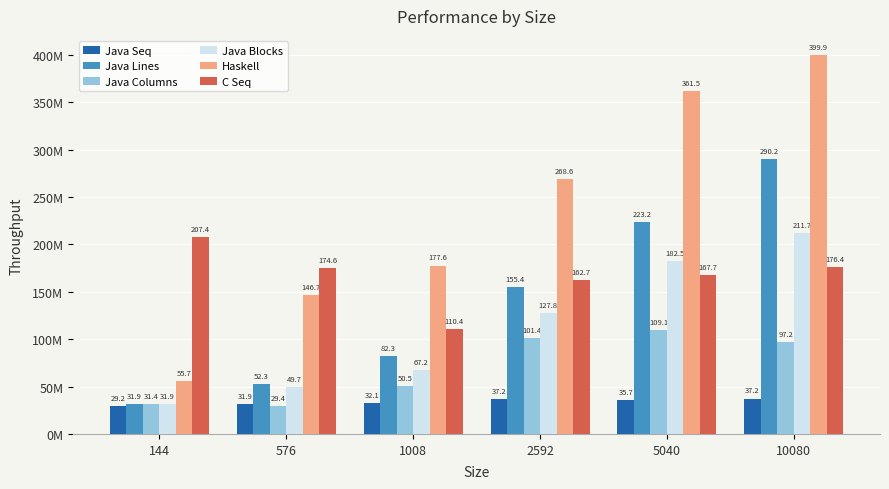

Which series has the largest total across all categories?

Haskell